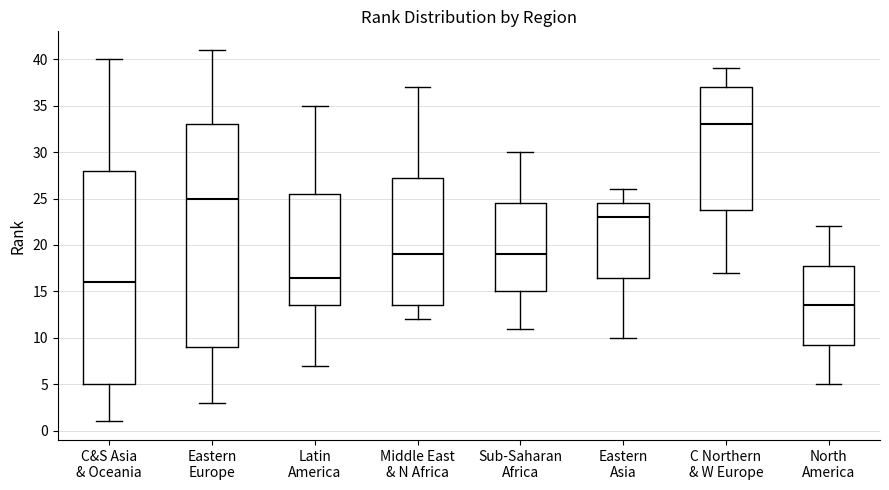

Reading left to right, read every box against the y-axis: the position of its median line, the range the box covers, and the ends of its whiskers. The values are not printed on the chart, so give them approximately, as read against the axis.

C&S Asia & Oceania: median 16.0, box 5.0 to 28.0, whiskers 1.0 to 40.0
Eastern Europe: median 25.0, box 9.0 to 33.0, whiskers 3.0 to 41.0
Latin America: median 16.5, box 13.5 to 25.5, whiskers 7.0 to 35.0
Middle East & N Africa: median 19.0, box 13.5 to 27.5, whiskers 12.0 to 37.0
Sub-Saharan Africa: median 19.0, box 15.0 to 24.5, whiskers 11.0 to 30.0
Eastern Asia: median 23.0, box 16.5 to 24.5, whiskers 10.0 to 26.0
C Northern & W Europe: median 33.0, box 24.0 to 37.0, whiskers 17.0 to 39.0
North America: median 13.5, box 9.5 to 18.0, whiskers 5.0 to 22.0